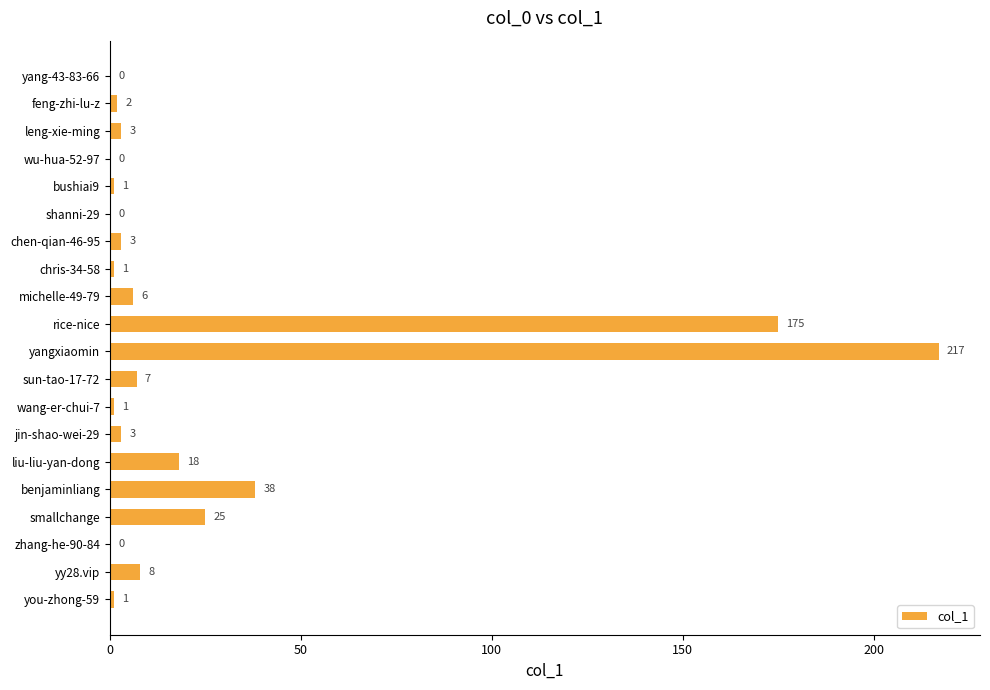

Between smallchange and wu-hua-52-97, which is larger?

smallchange